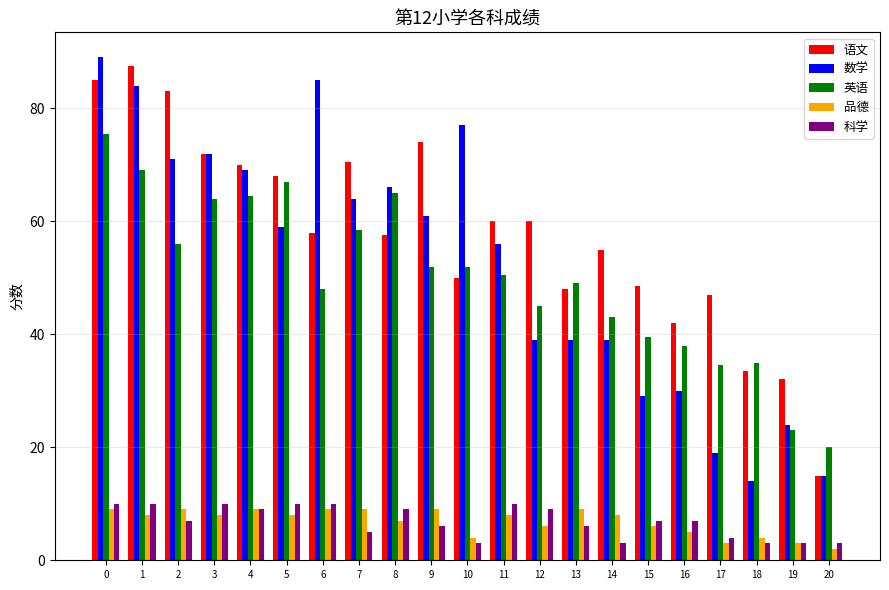

Which series has the largest total across all categories?

语文